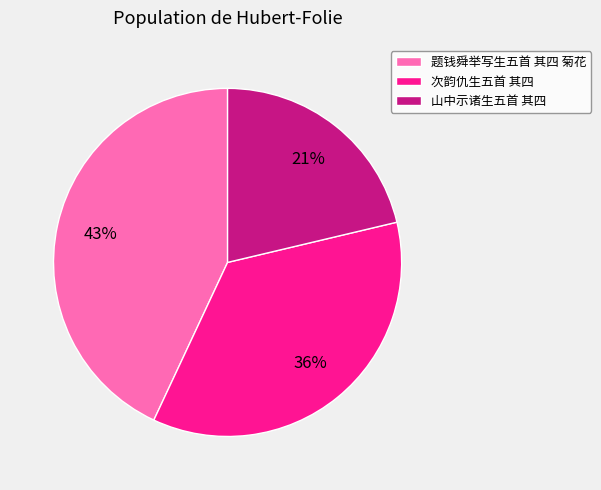

Which slice is the largest?

题钱舜举写生五首 其四 菊花